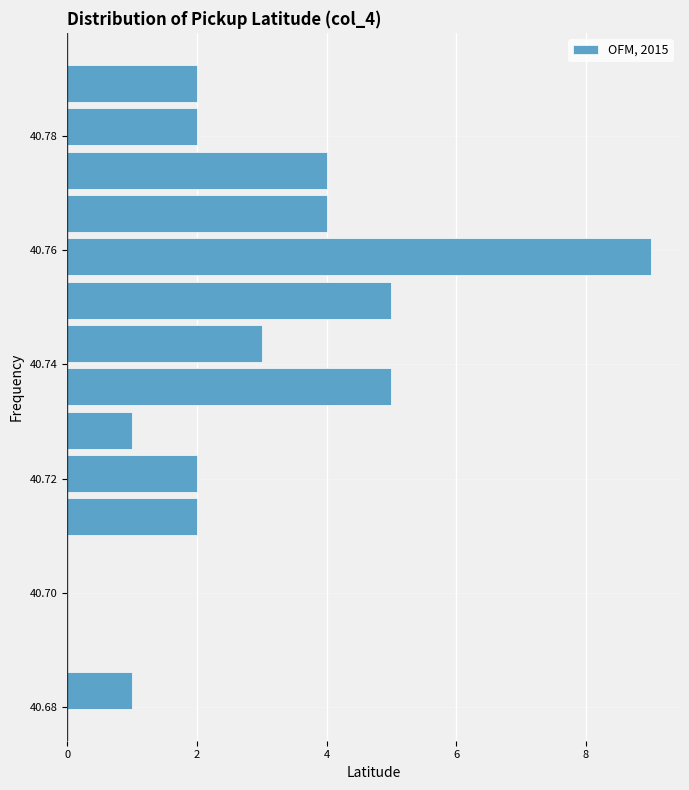

Read against the y-axis, roughly where is the centre of the longest bar?

40.758